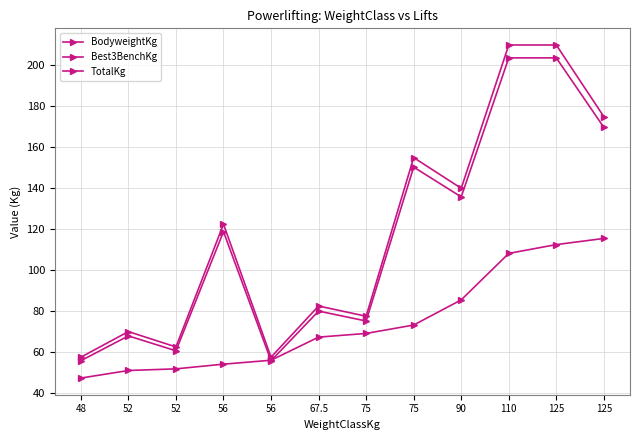

What is the greatest value displayed?

210.0